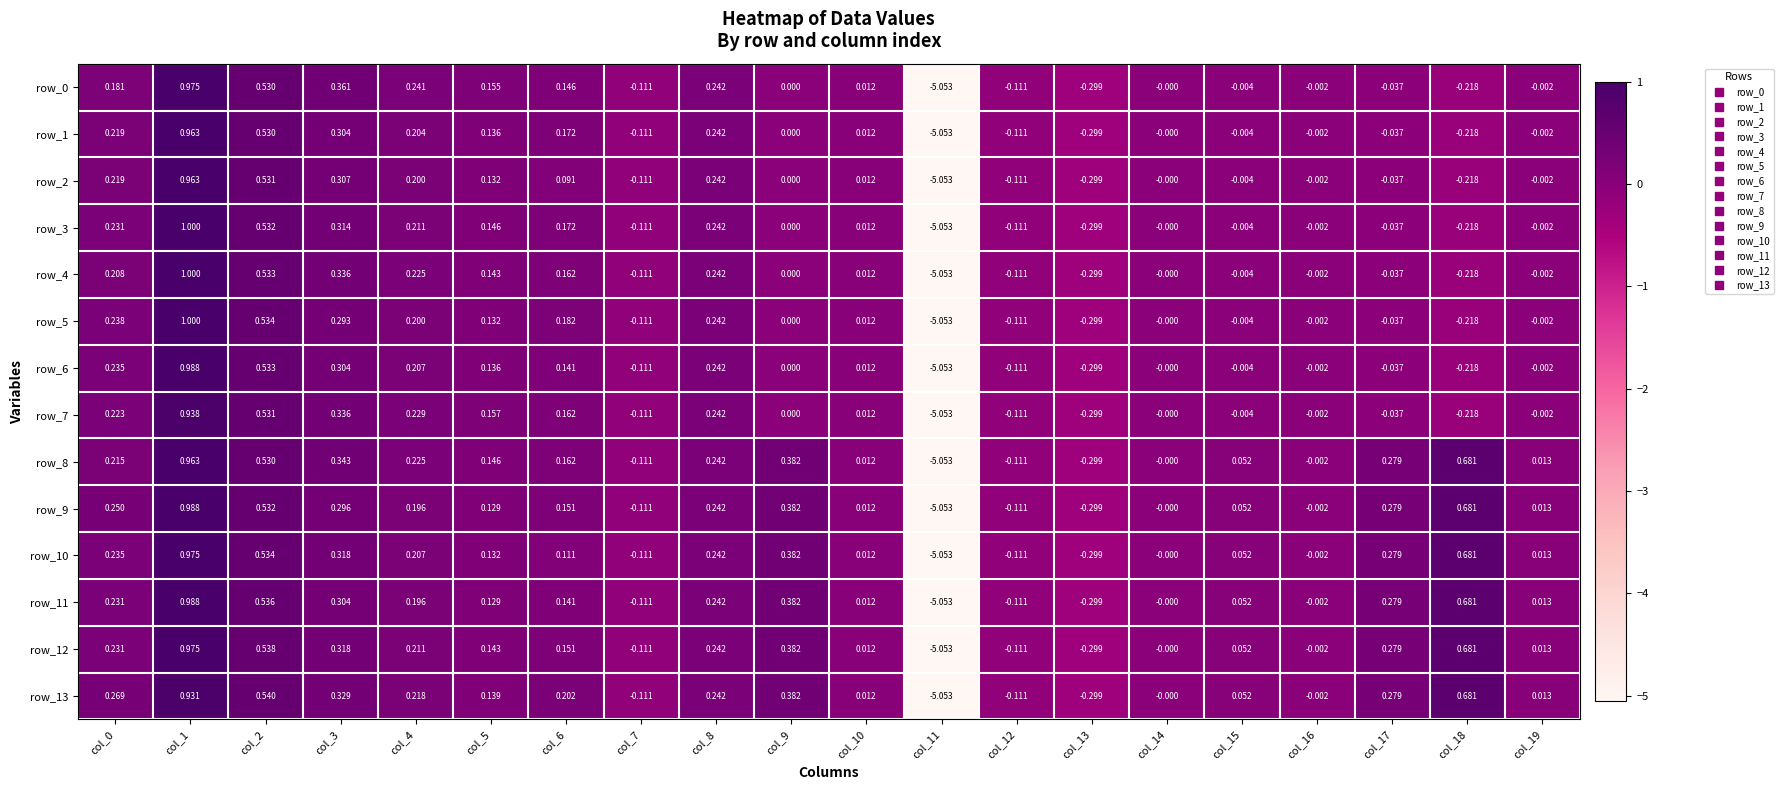

Count the number of categories in the chart.

20